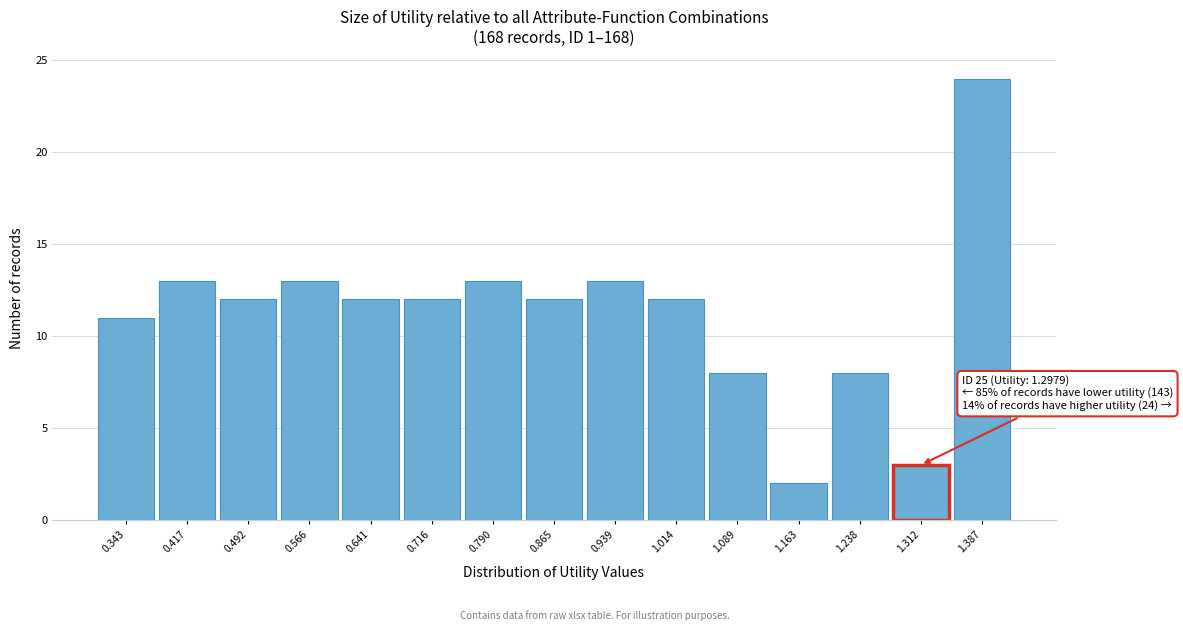

Which range on the x-axis has the tallest bar?

1.35 to 1.42